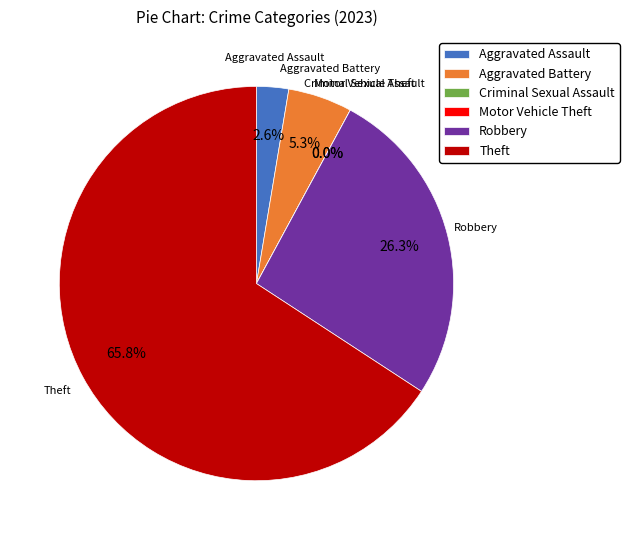

Approximately how many times larger is the value at Aggravated Battery compared to Theft?

0.1